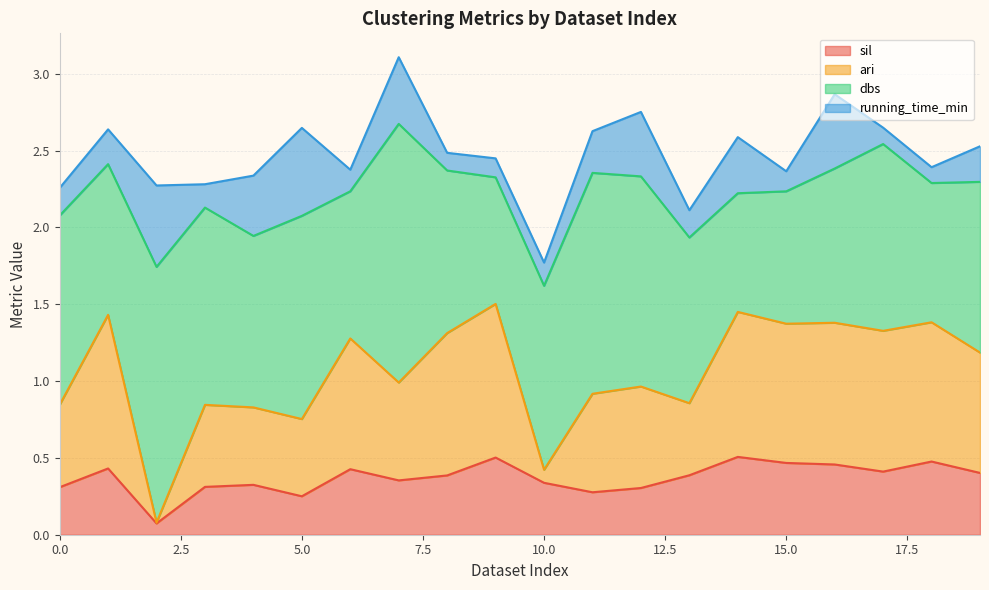

At which category does ari reach its first local peak?

1